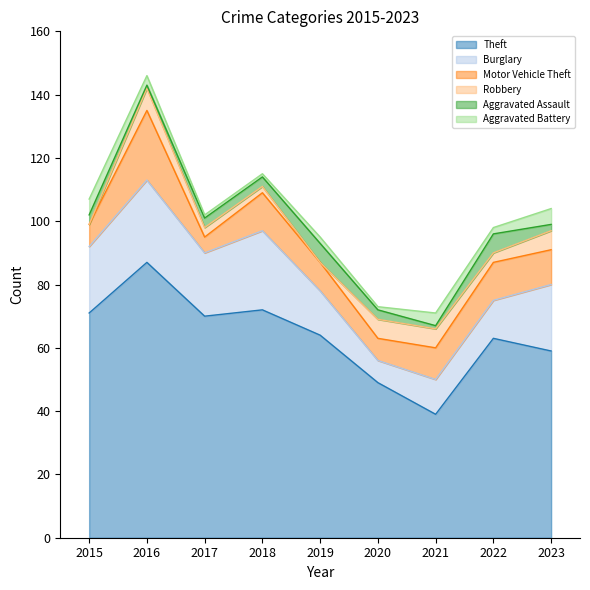

Rank the series at 2021 from lowest to highest value.

Aggravated Assault, Aggravated Battery, Robbery, Motor Vehicle Theft, Burglary, Theft